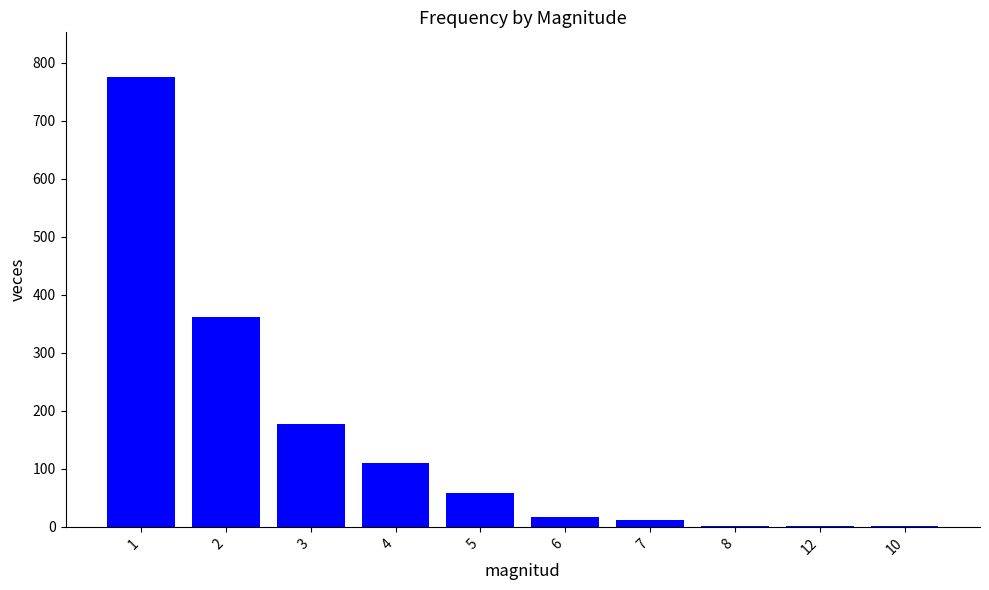

What is the maximum value shown in the chart?

775